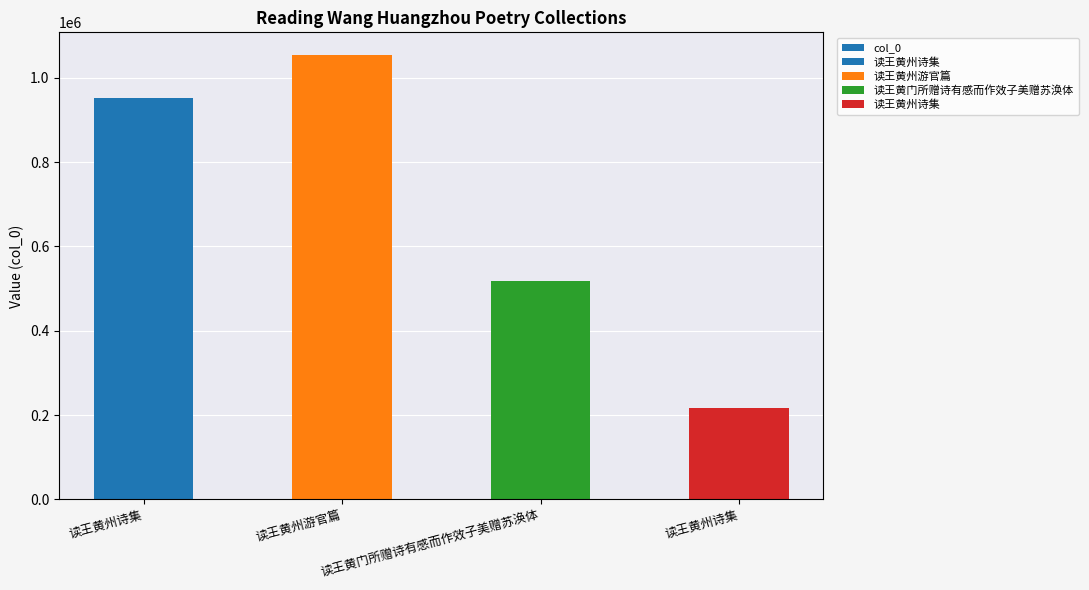

What is the ratio of the value at 读王黄州诗集 to the value at 读王黄州诗集?

4.4